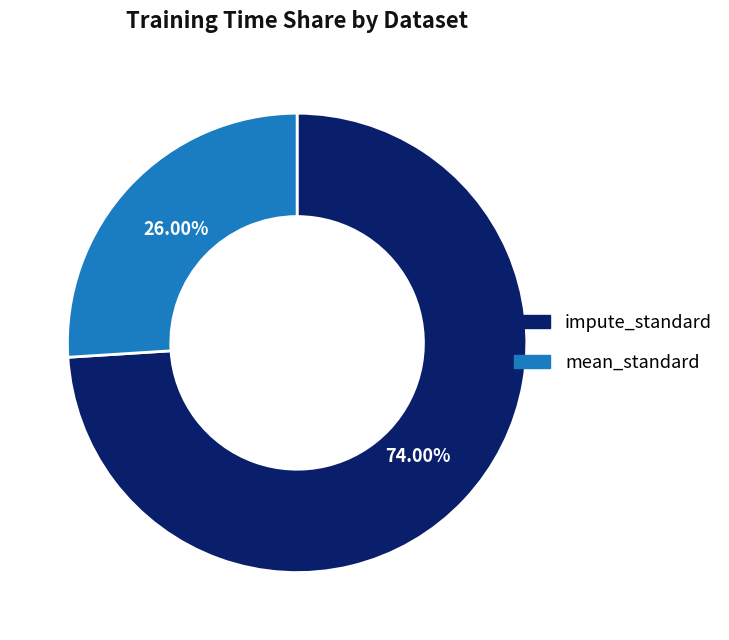

How many slices are in this pie chart?

2